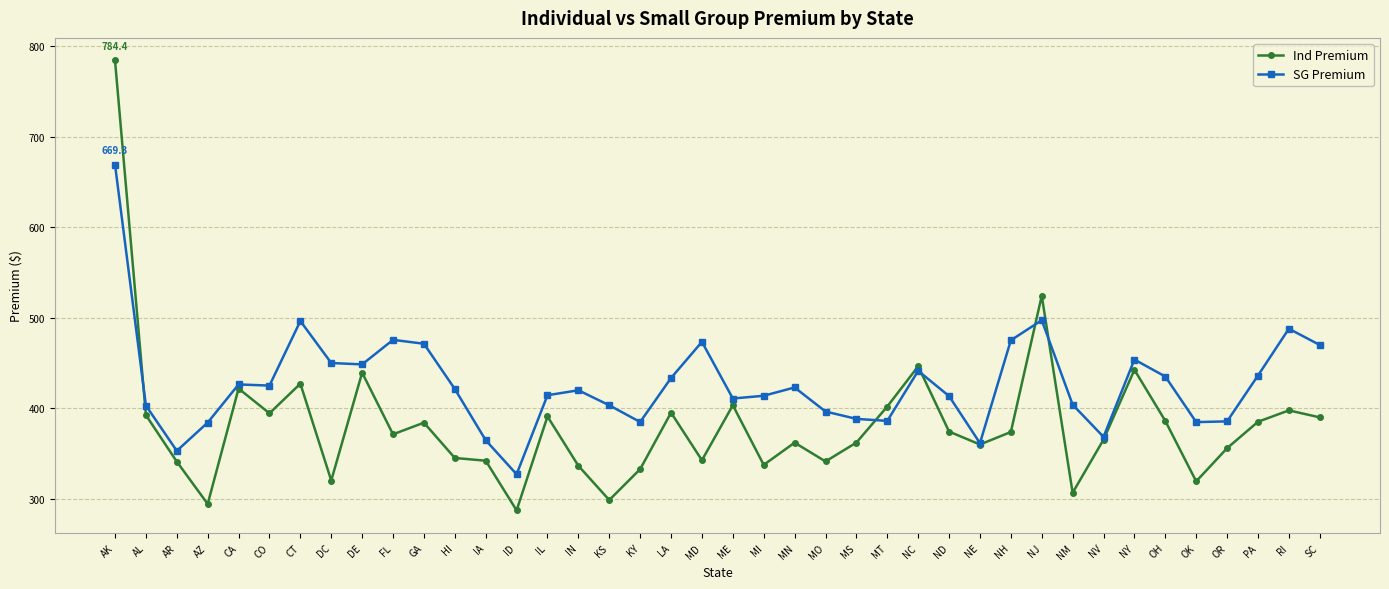

True or false: Ind Premium has more than 0 interior local peaks.

True